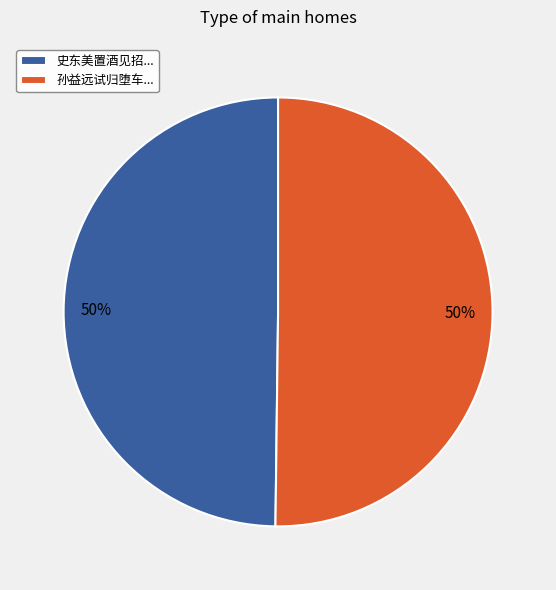

The 孙益远试归堕车... slice represents 50% of the pie. True or false?

True